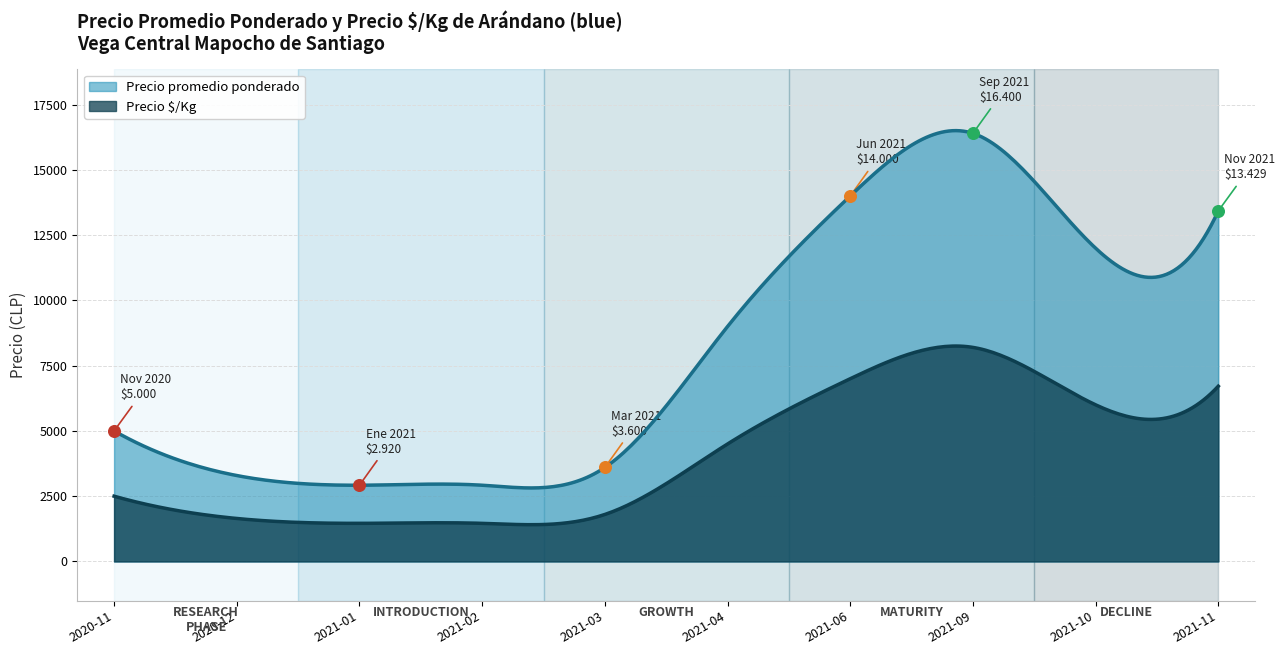

At which category is the sum across all series the highest?

2021-09